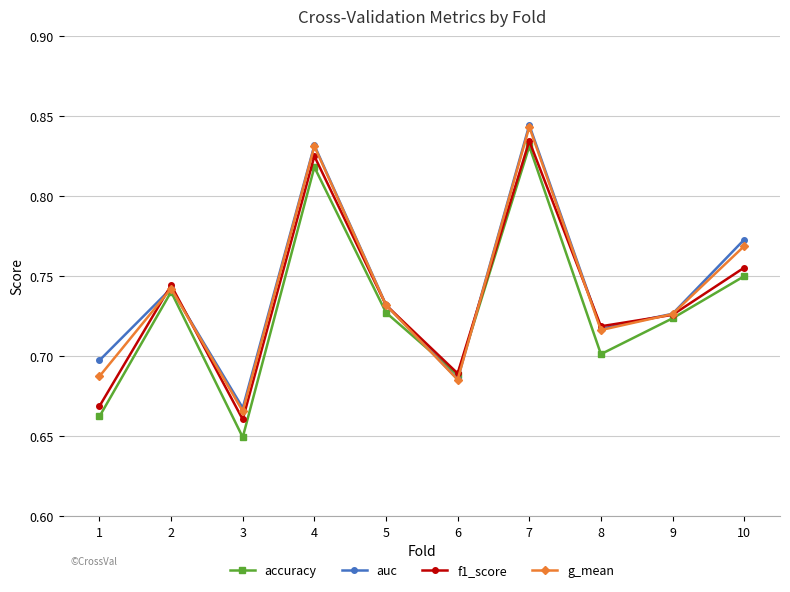

Which category has the lowest value in the accuracy series?

3